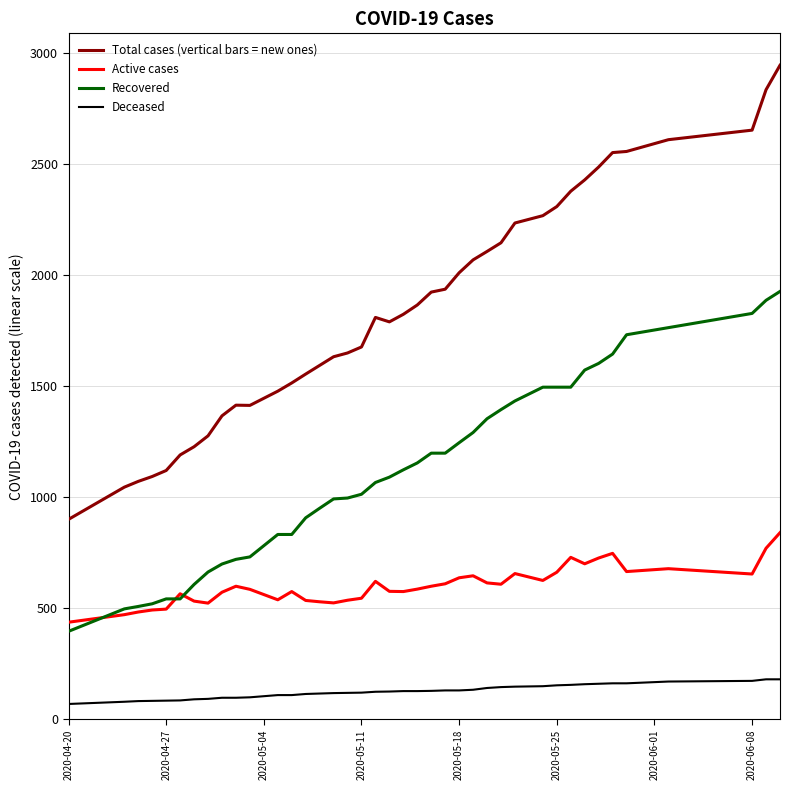

Rank the series by their average value, from highest to lowest.

Total cases (vertical bars = new ones), Recovered, Active cases, Deceased